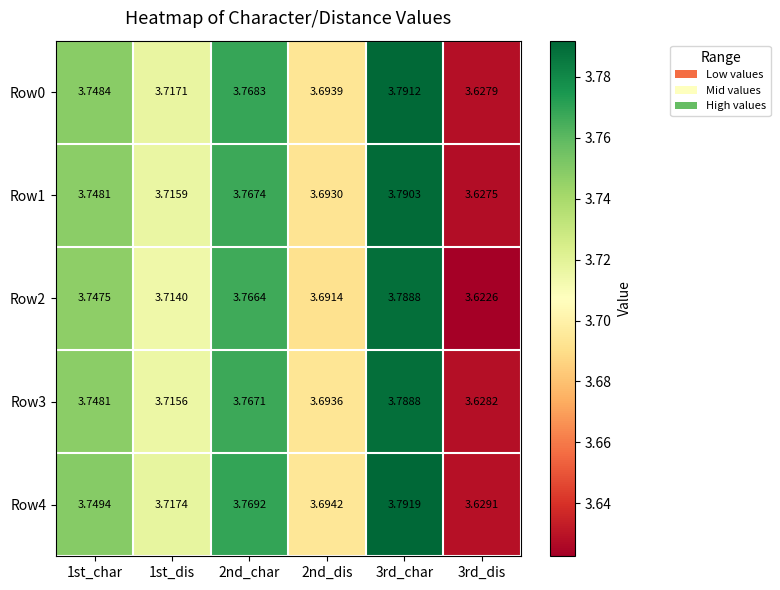

How many data points does each series have?

6